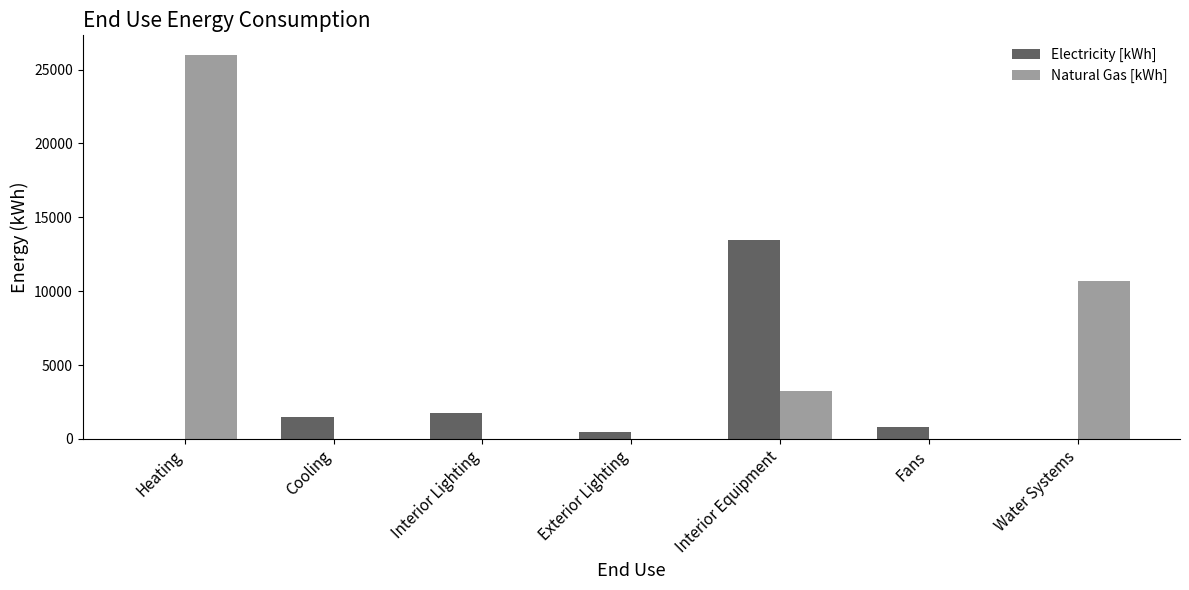

Which series has the largest total across all categories?

Natural Gas [kWh]